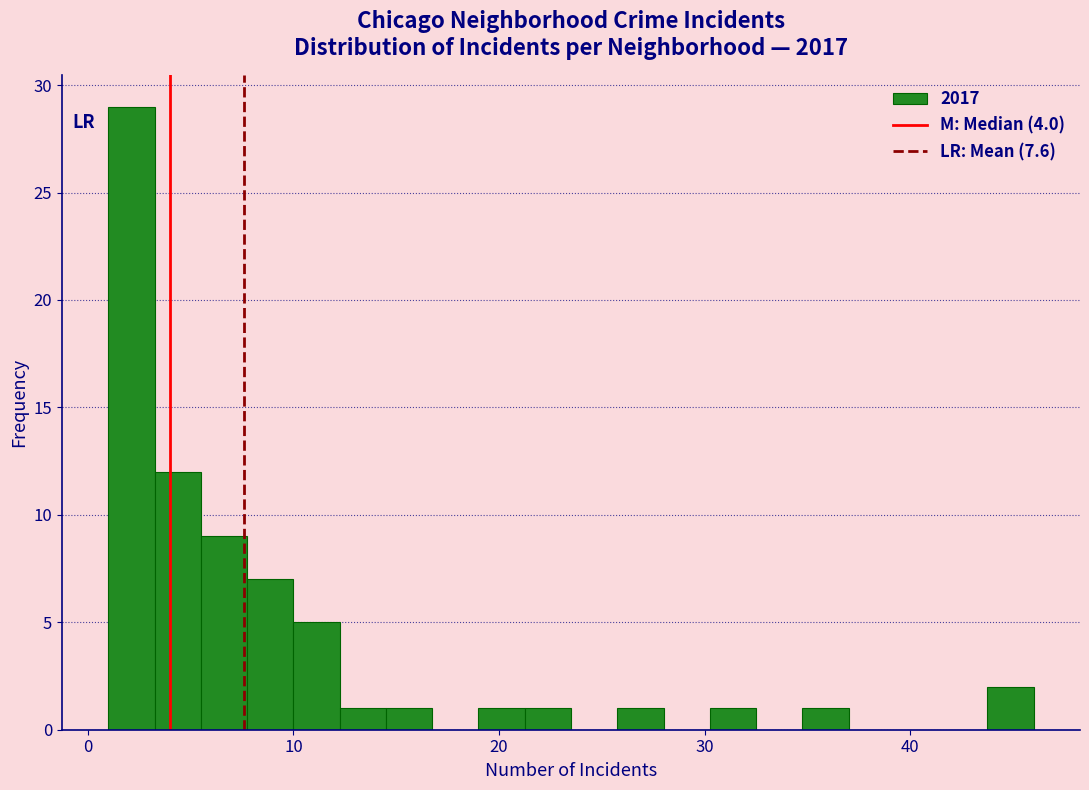

Read against the x-axis, roughly where is the centre of the tallest bar?

2